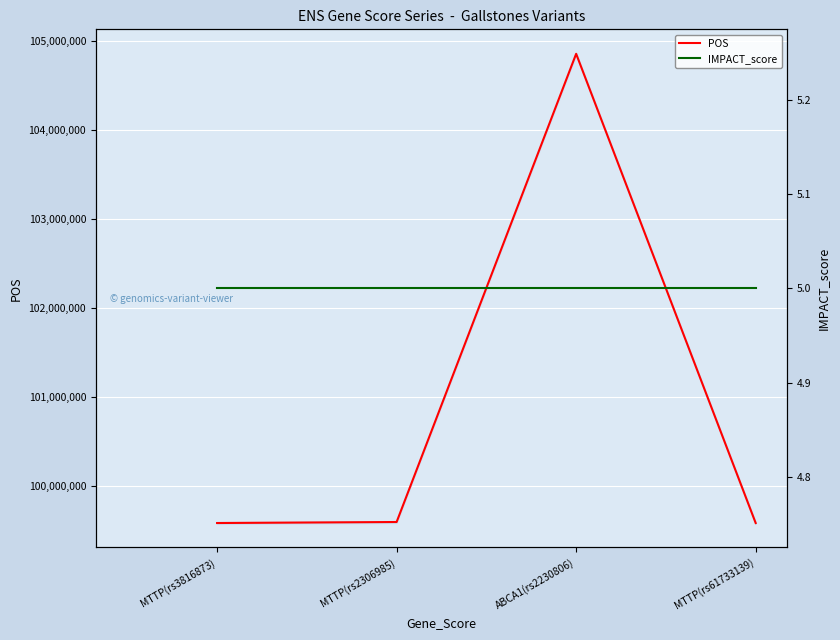

True or false: POS has more than 2 interior local peaks.

False